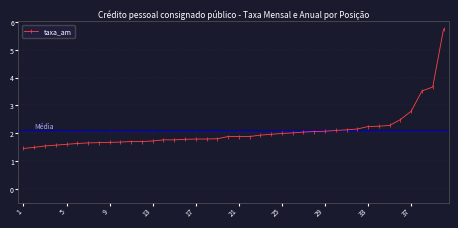

What is the maximum value shown in the chart?

5.7